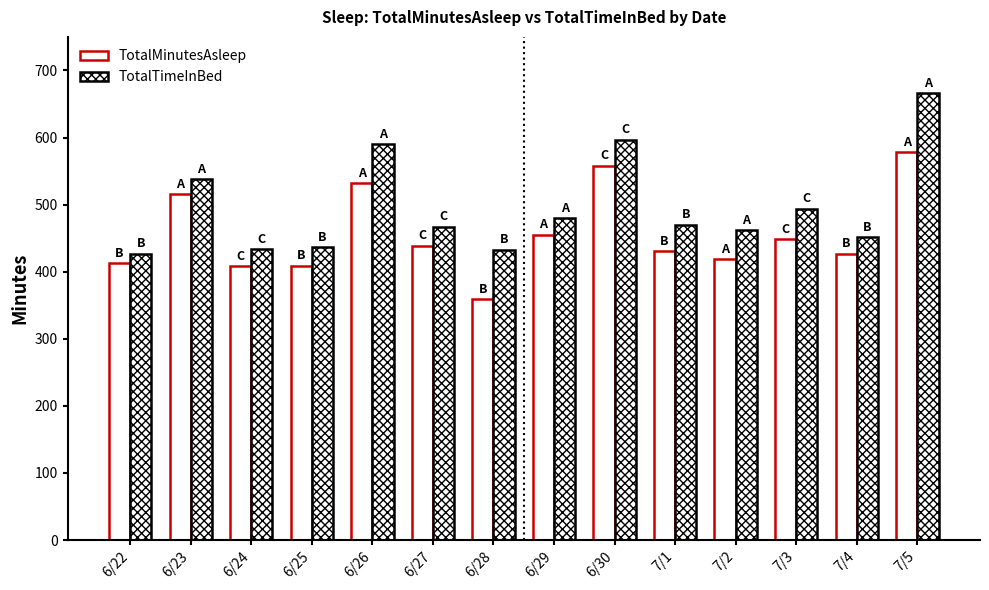

The value of TotalMinutesAsleep at 6/27 is 255. True or false?

False